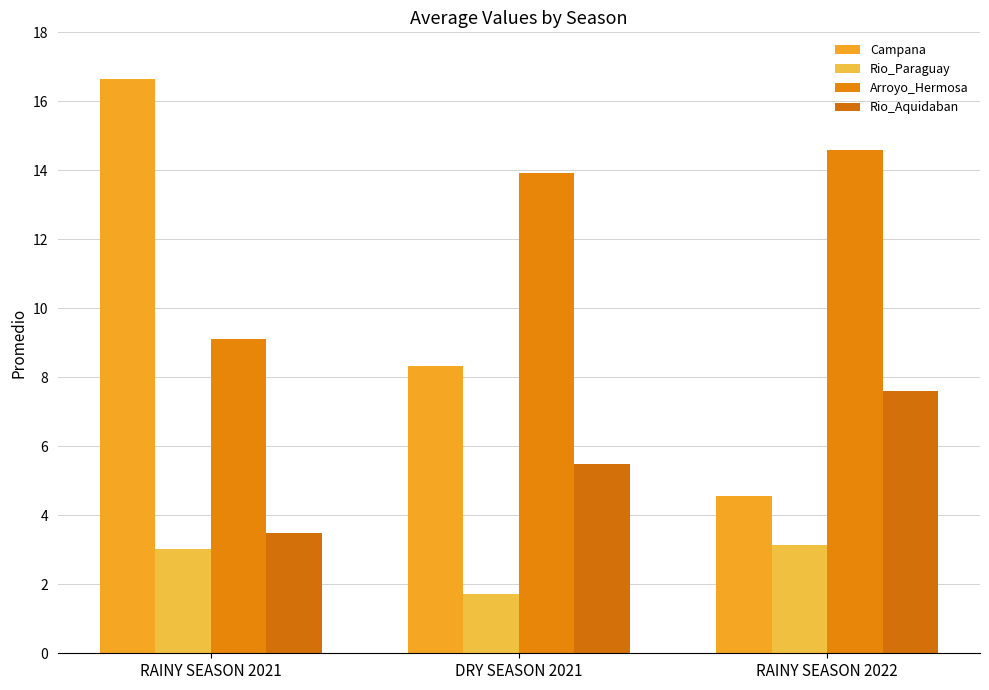

What is the average value of the Campana series?

9.8